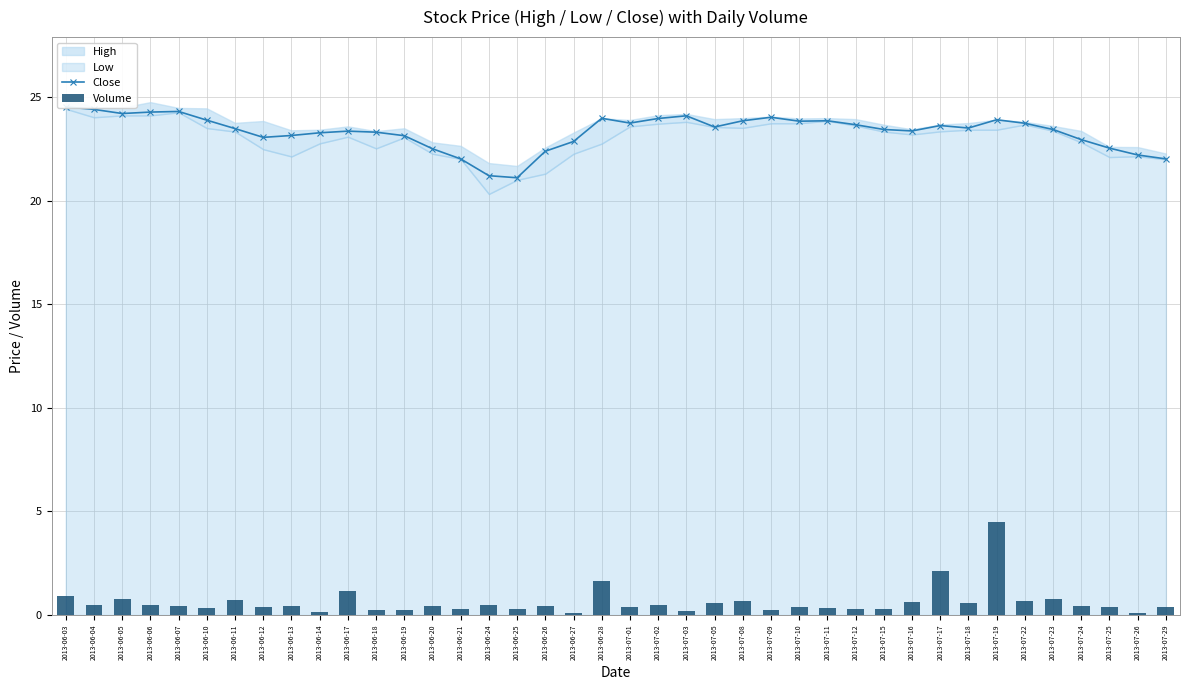

What is the value of the Volume bar at the 16th from the left?

0.5